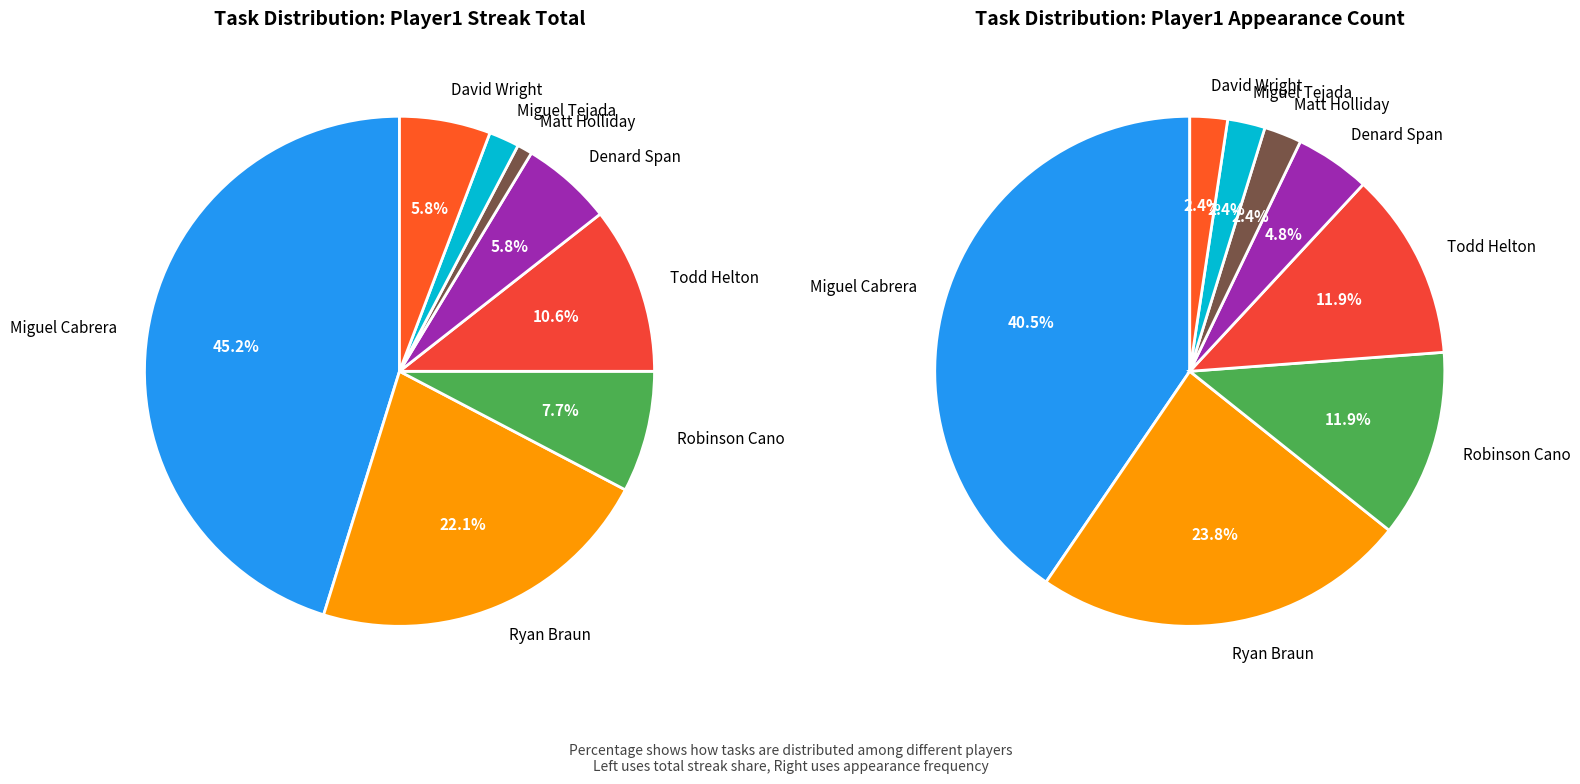

Which has a higher value, Miguel Cabrera or Robinson Cano?

Miguel Cabrera